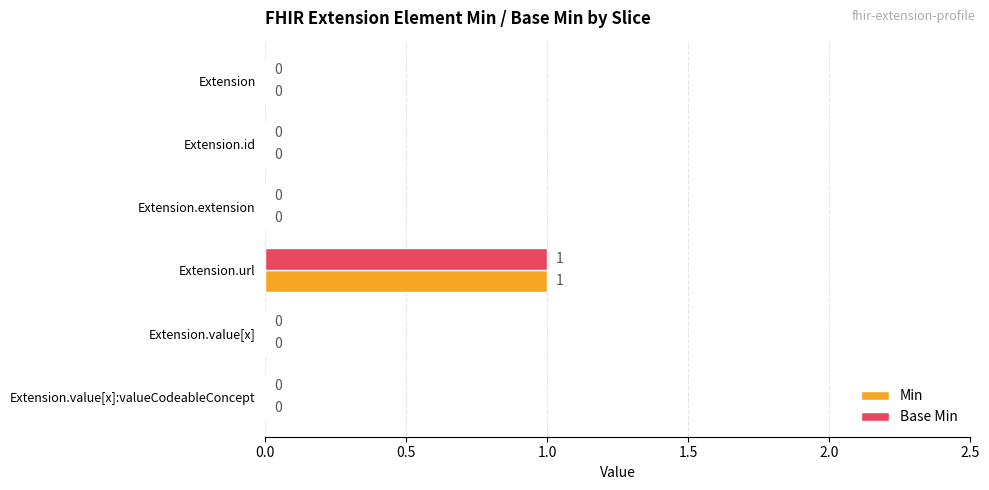

True or false: Base Min has a value of -1 at Extension.value[x].

False